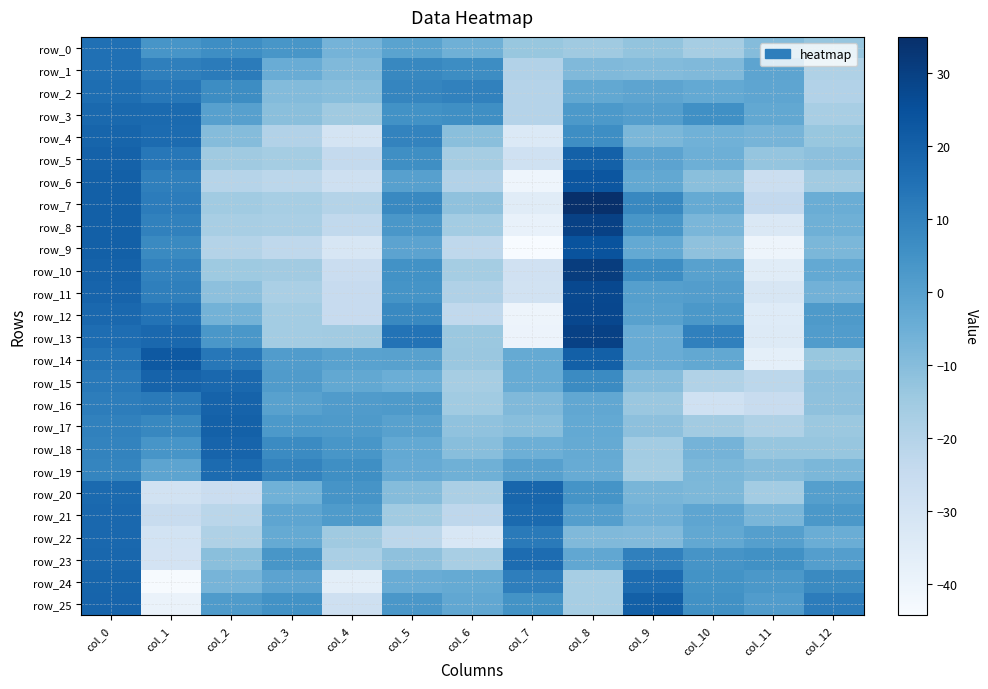

What is the difference between the highest and lowest values at col_9?

36.7